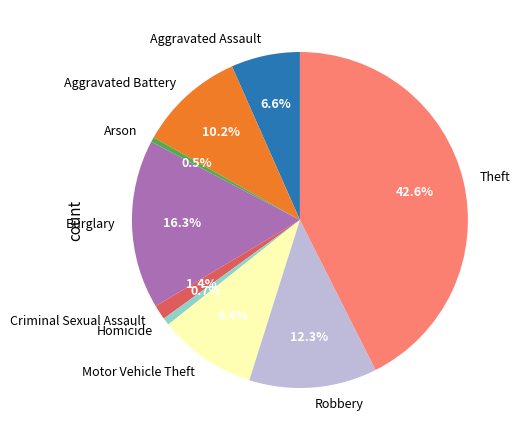

How many slices are in this pie chart?

9